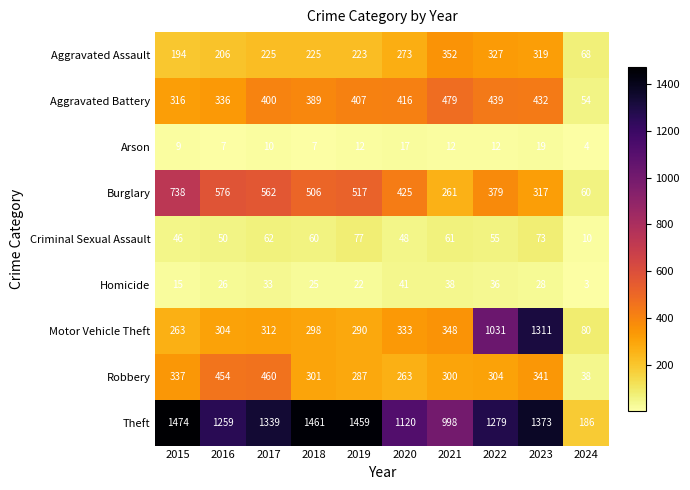

Count the number of categories in the chart.

10